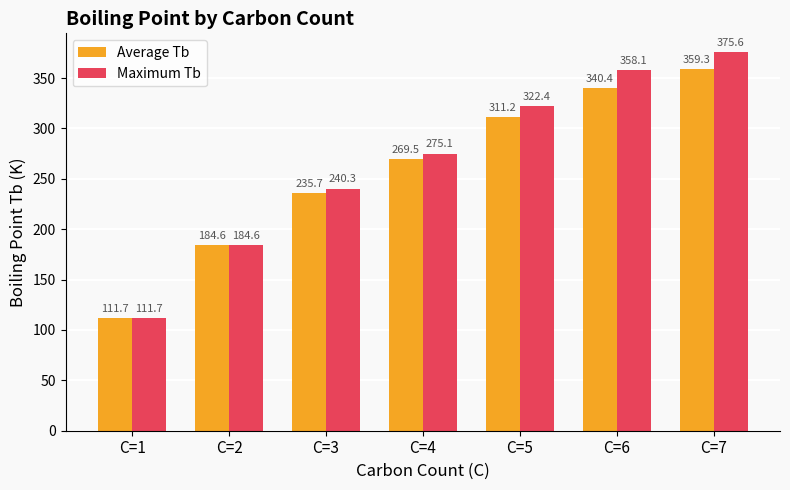

What is the difference between the Maximum Tb values at C=7 and C=2?

191.1